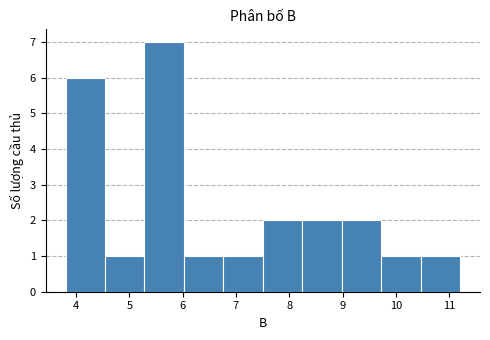

Reading left to right, transcribe this chart: for each bar, give the range it covers on the x-axis and its height. Neither the bar edges nor the heights are printed on the chart, so give them approximately, as read against the axes.

3.8 to 4.5: 6
4.5 to 5.3: 1
5.3 to 6.0: 7
6.0 to 6.8: 1
6.8 to 7.5: 1
7.5 to 8.2: 2
8.2 to 9.0: 2
9.0 to 9.7: 2
9.7 to 10.5: 1
10.5 to 11.2: 1